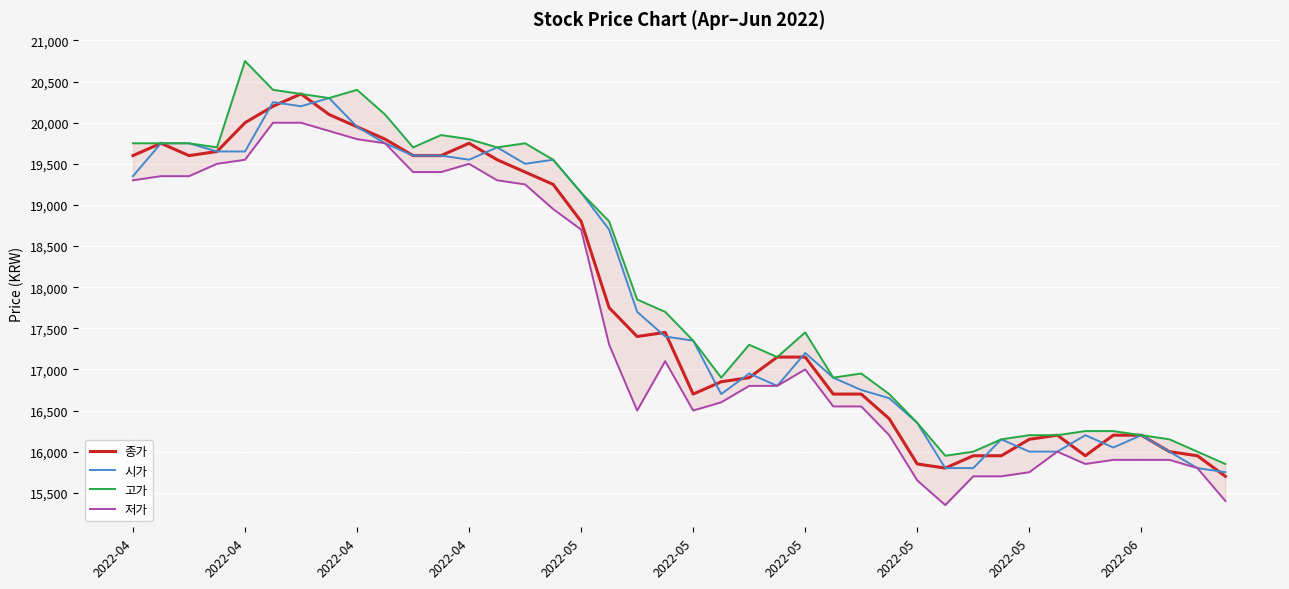

What is the sum of all 저가 values?

703800